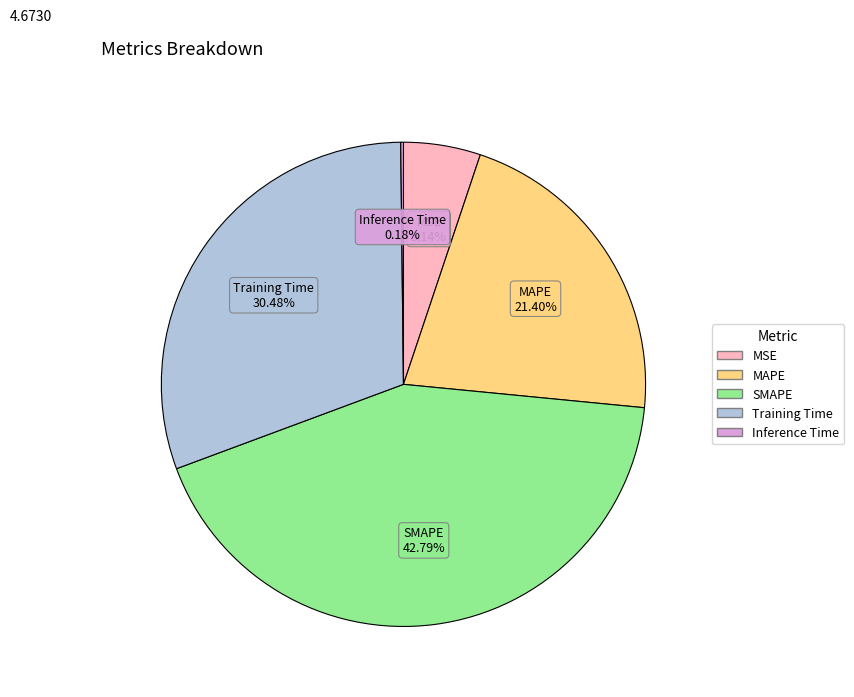

Is it true that Training Time is 38% of the pie?

False